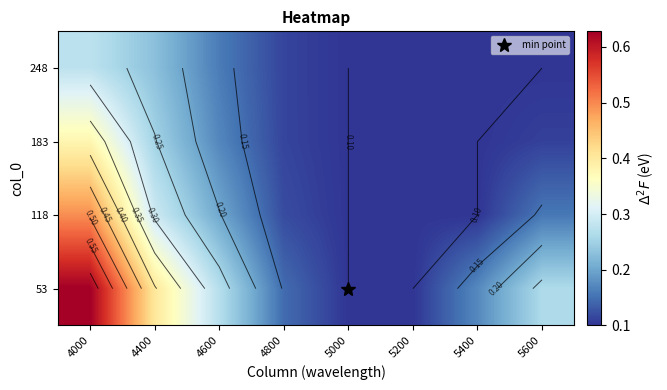

Where is 248 nearest to the value 0?

5000